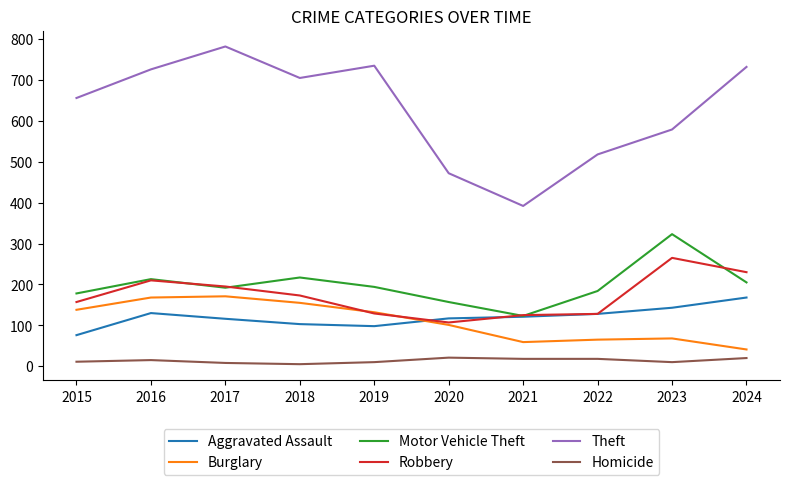

Which series has the largest range (max minus min)?

Theft